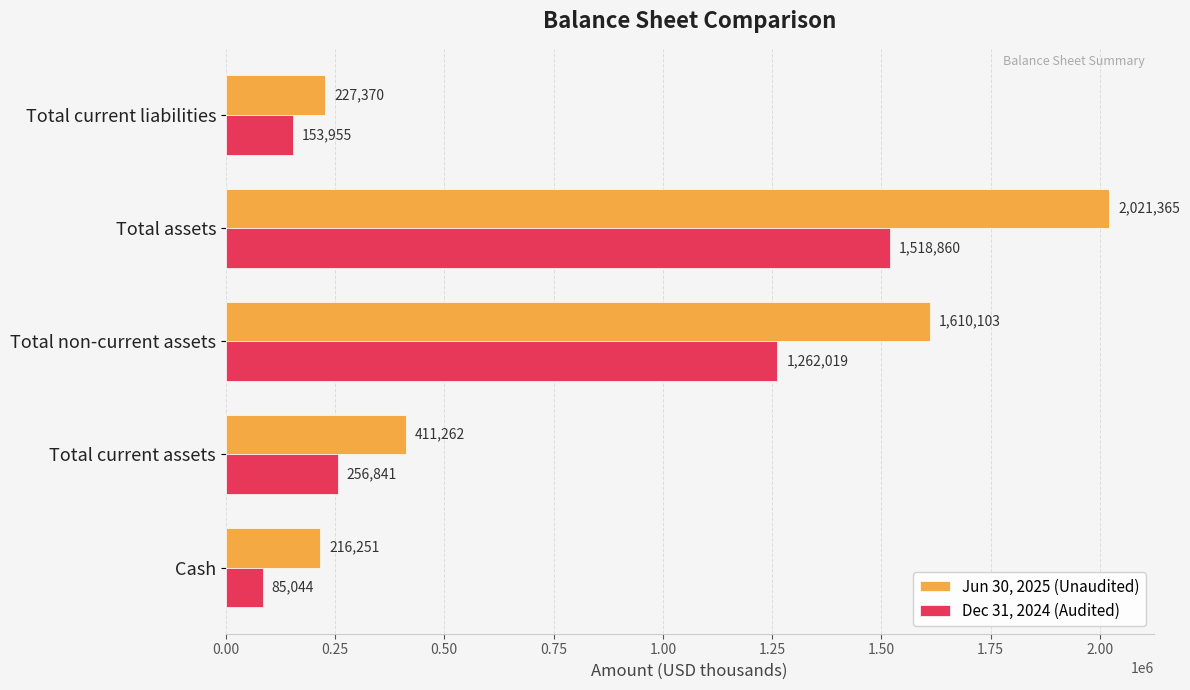

What is the difference between the maximum and minimum values in the Jun 30, 2025 (Unaudited) series?

1805114